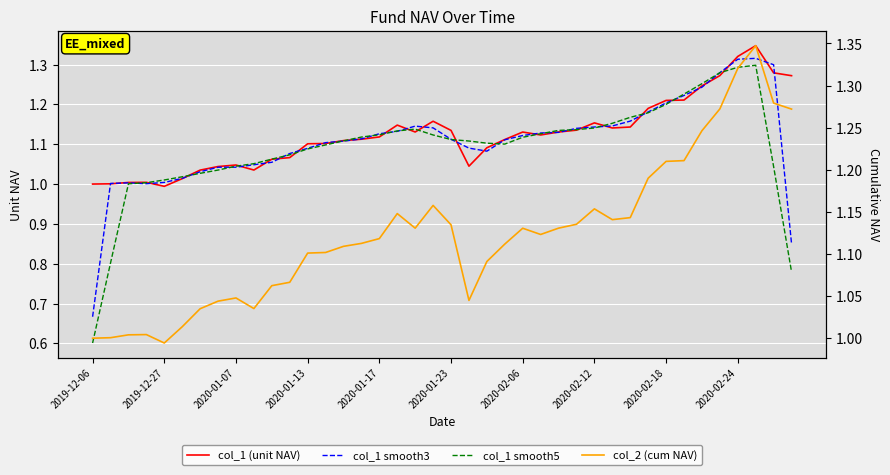

At how many categories does at least one series exceed 0?

40